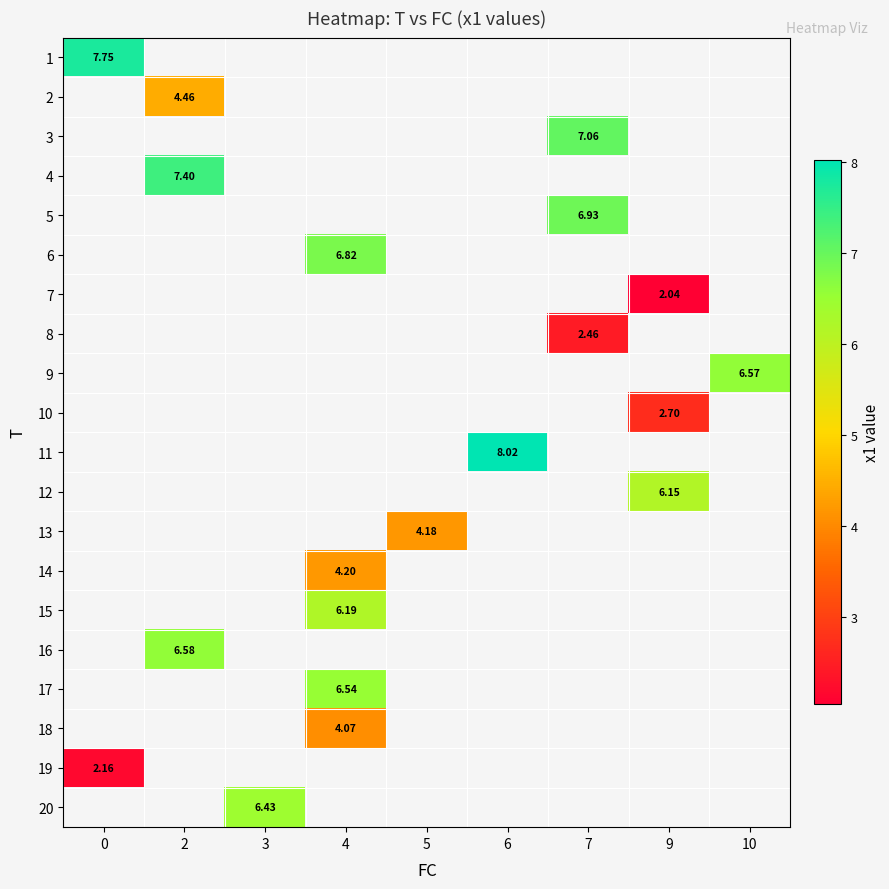

How many series are shown in this chart?

20